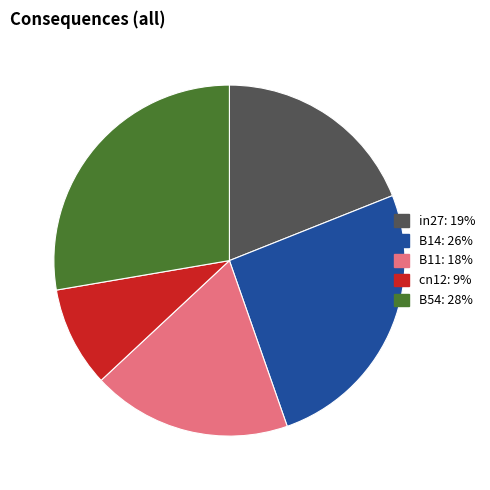

Rank the categories by value from lowest to highest.

cn12, B11, in27, B14, B54